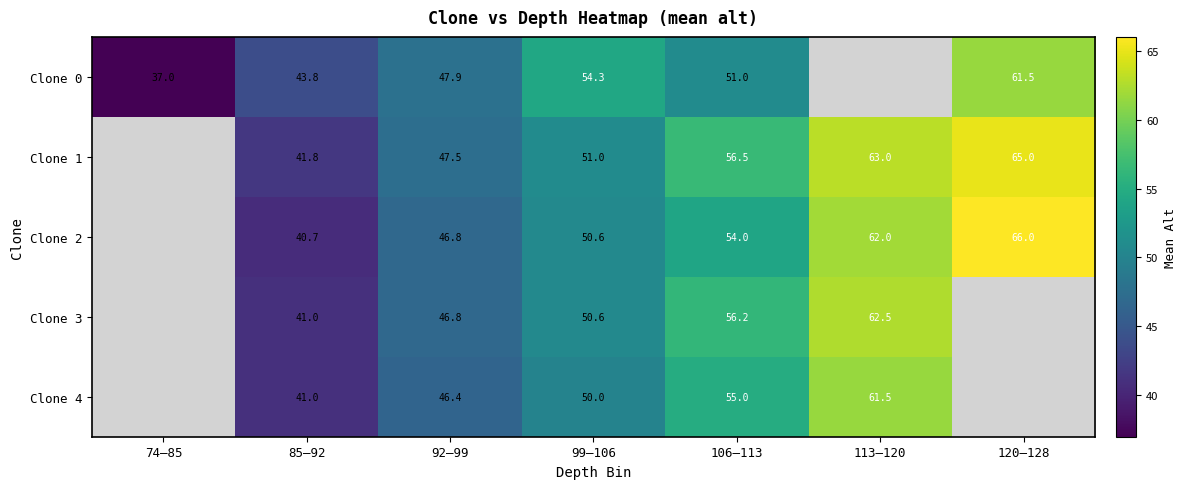

The Clone 2 series shows 25.1 at 120–128. True or false?

False